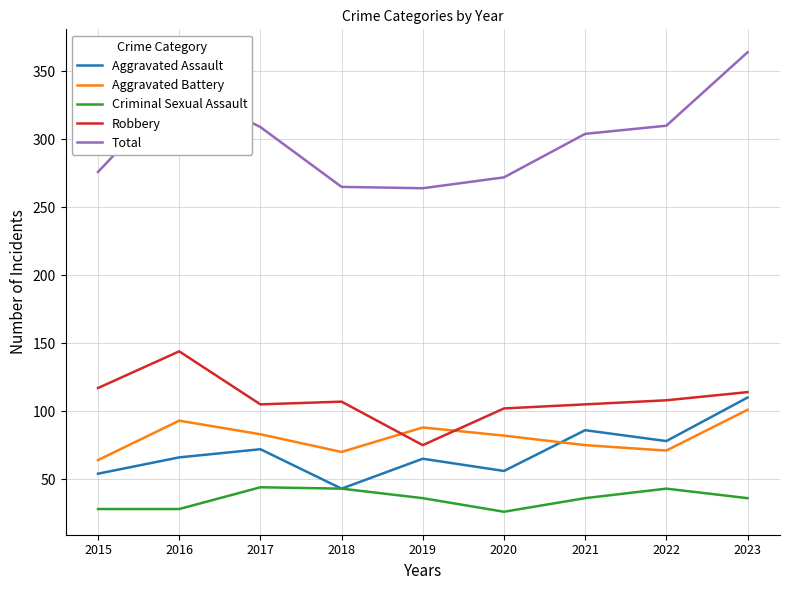

What is the sum of the Total values at 2019 and 2021?

568